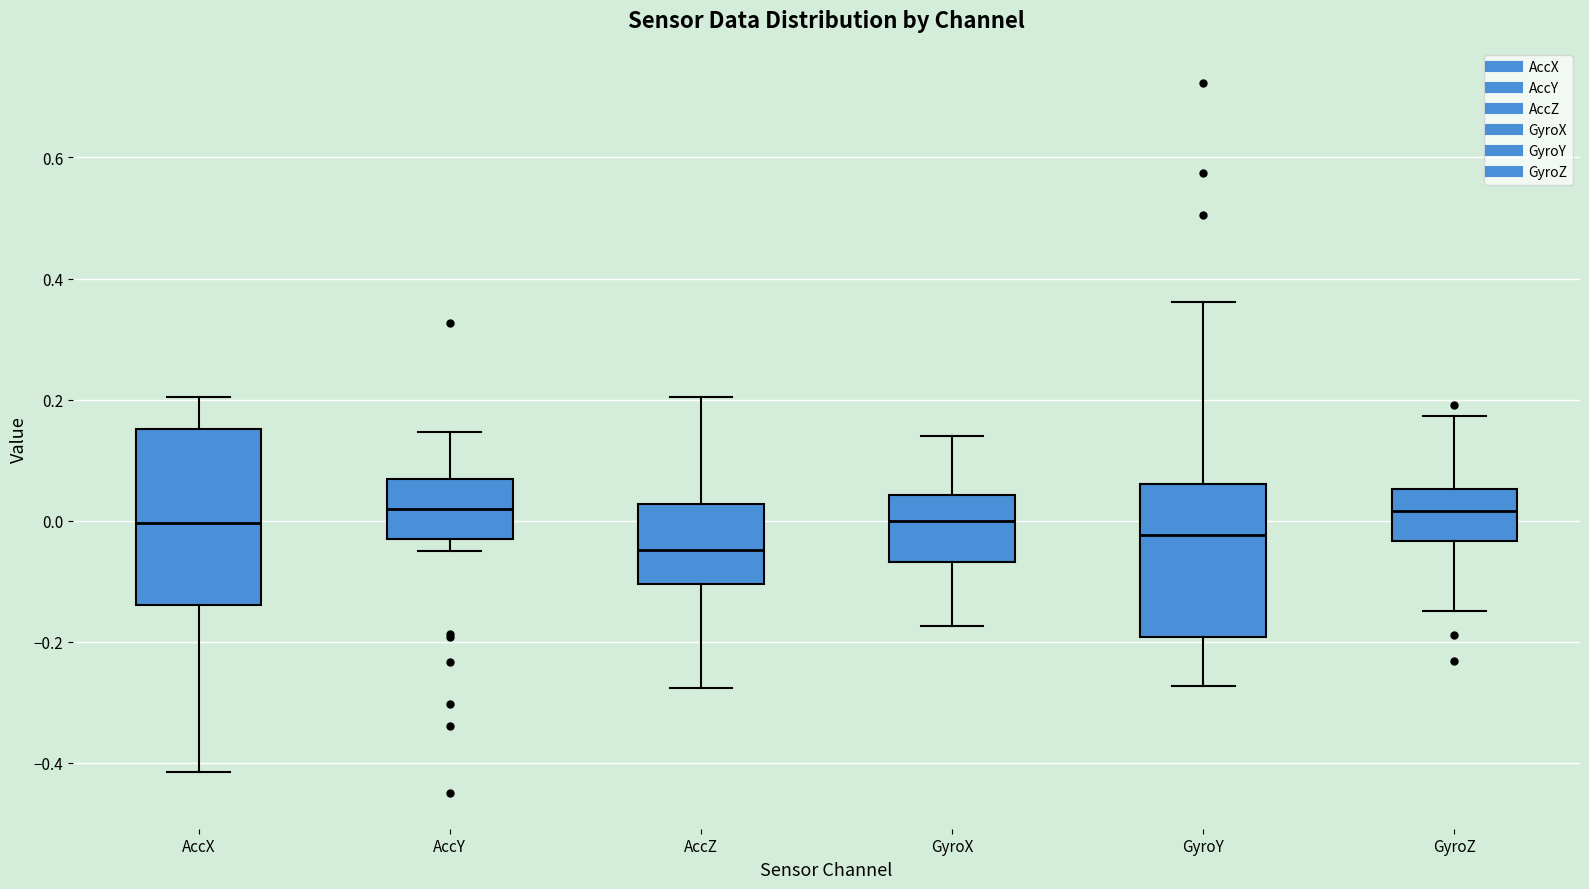

Reading left to right, read every box against the y-axis: the position of its median line, the range the box covers, and the ends of its whiskers. The values are not printed on the chart, so give them approximately, as read against the axis.

AccX: median 0.00, box -0.14 to 0.16, whiskers -0.42 to 0.20
AccY: median 0.02, box -0.04 to 0.06, whiskers -0.04 (just below the box's lower edge) to 0.14
AccZ: median -0.04, box -0.10 to 0.02, whiskers -0.28 to 0.20
GyroX: median 0.00, box -0.06 to 0.04, whiskers -0.18 to 0.14
GyroY: median -0.02, box -0.20 to 0.06, whiskers -0.28 to 0.36
GyroZ: median 0.02, box -0.04 to 0.06, whiskers -0.14 to 0.18